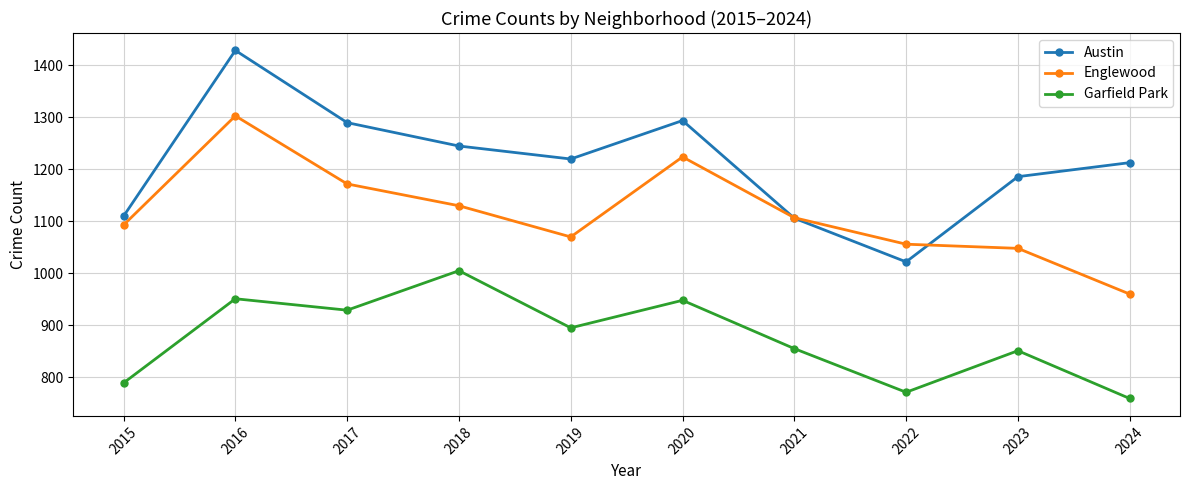

List the series in order of their peak value, lowest first.

Garfield Park, Englewood, Austin